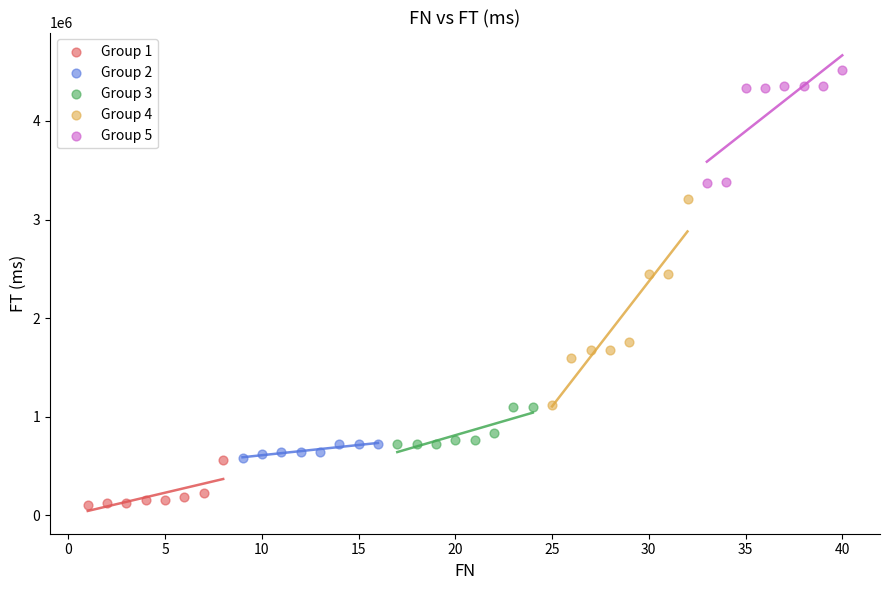

Which series contains the lowest Y value?

Group 1